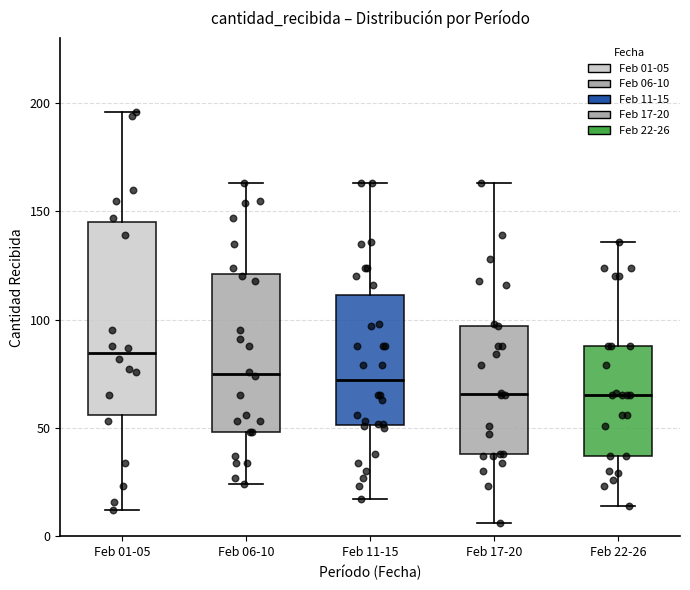

Reading left to right, read every box against the y-axis: the position of its median line, the range the box covers, and the ends of its whiskers. The values are not printed on the chart, so give them approximately, as read against the axis.

Feb 01-05: median 85, box 55 to 145, whiskers 10 to 195
Feb 06-10: median 75, box 50 to 120, whiskers 25 to 165
Feb 11-15: median 70, box 50 to 110, whiskers 15 to 165
Feb 17-20: median 65, box 40 to 95, whiskers 5 to 165
Feb 22-26: median 65, box 35 to 90, whiskers 15 to 135